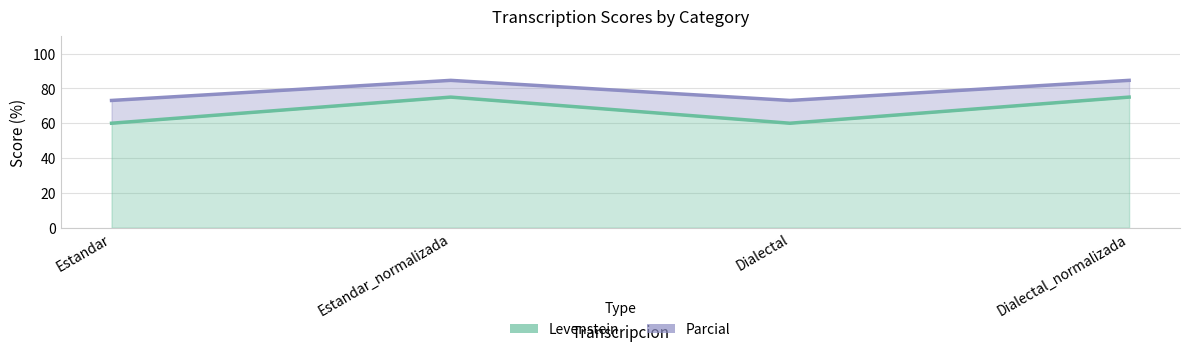

What is the value of the Parcial point at the 3rd from the left?

73.1